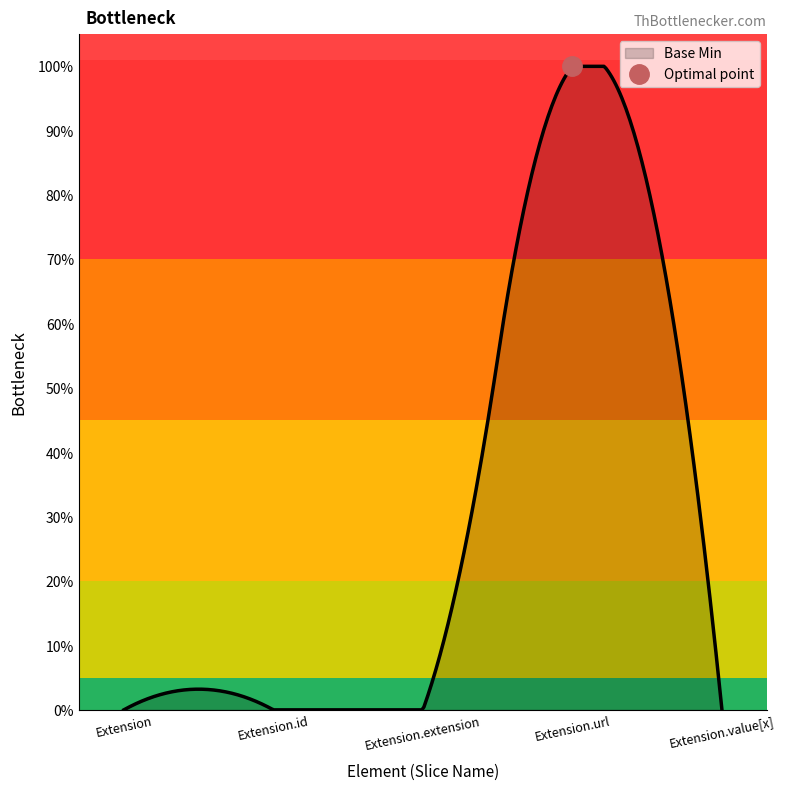

What is the difference between the values at Extension.id and Extension.url?

1